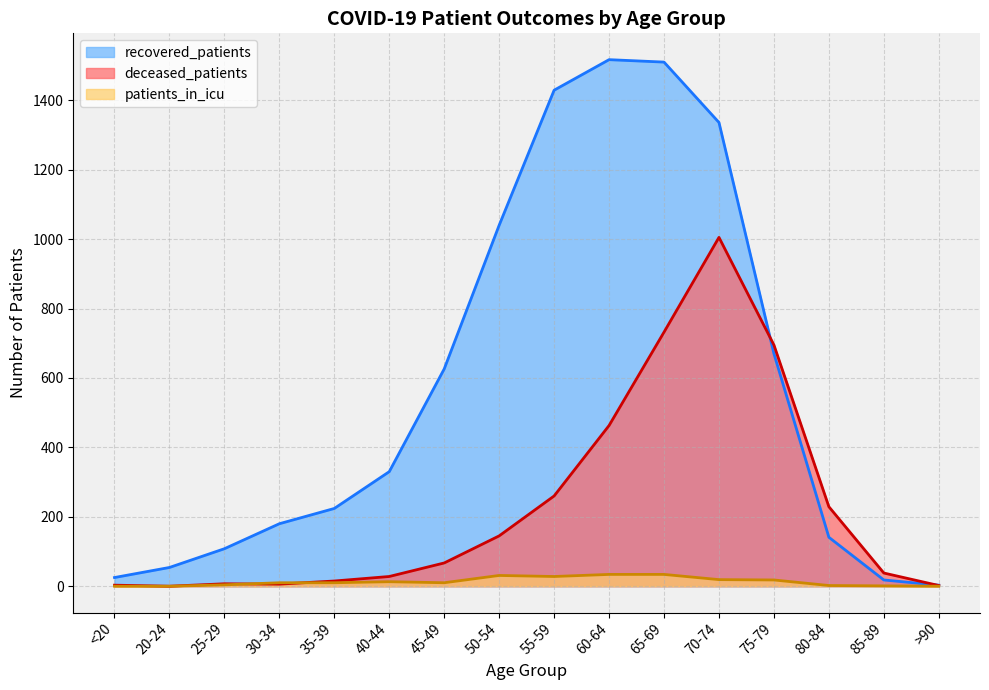

True or false: recovered_patients and deceased_patients intersect in this chart.

True